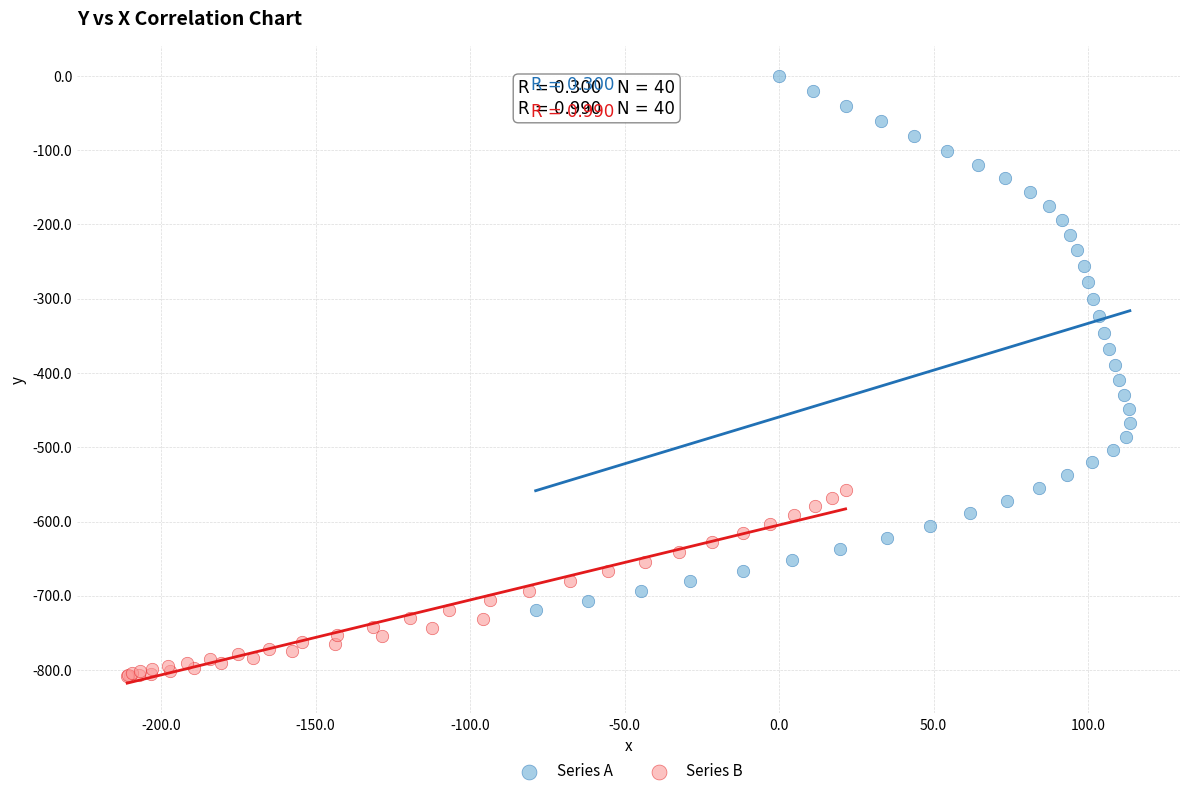

Which series reaches the minimum Y coordinate?

Series B